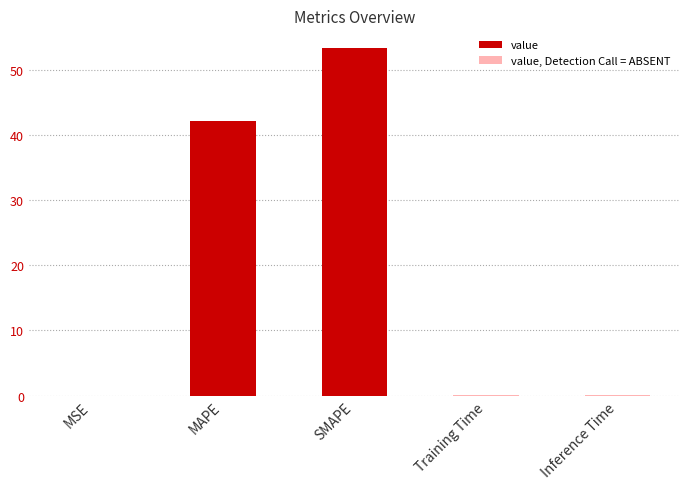

The value at MSE is 0.0. True or false?

True